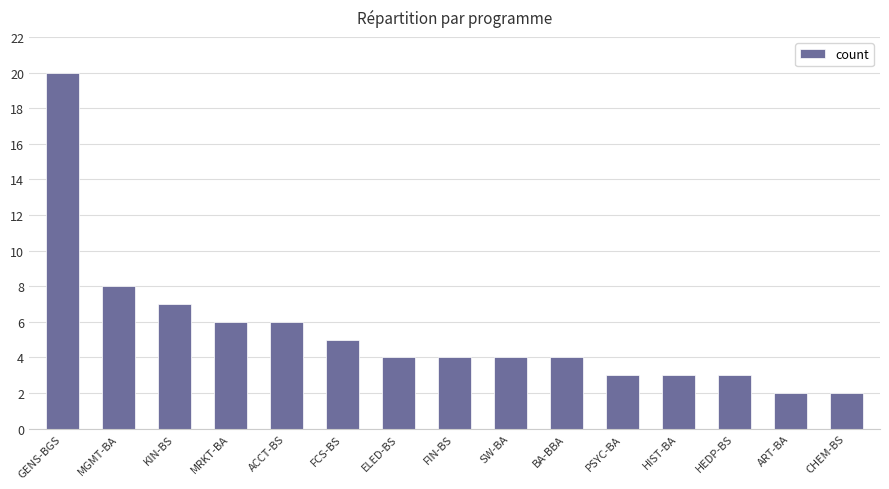

Approximately how many times larger is the value at FIN-BS compared to ELED-BS?

1.0